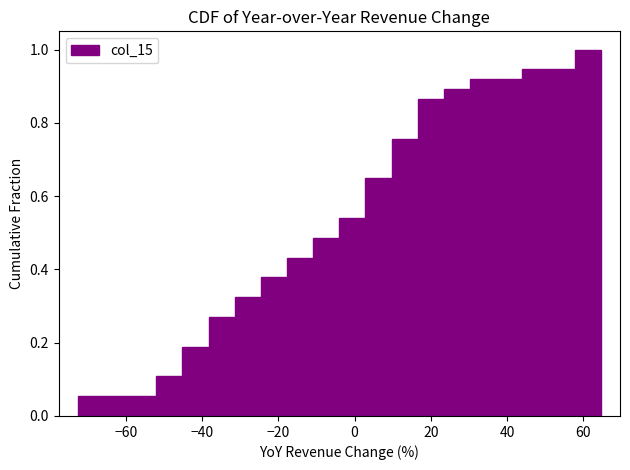

Read against the x-axis, roughly where is the centre of the tallest bar?

62